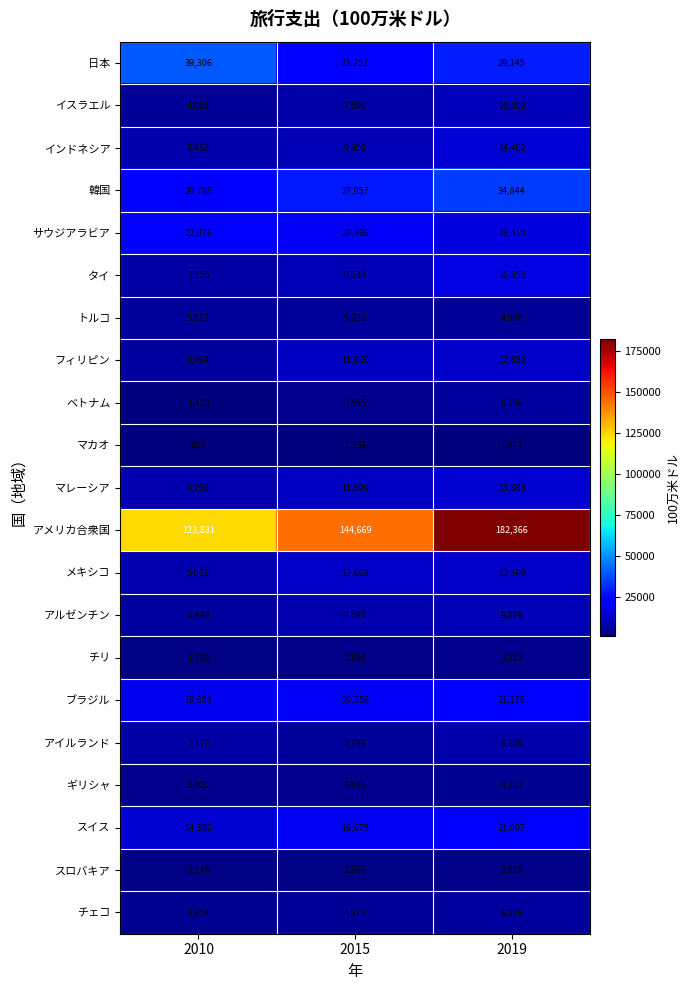

What is the spread (max minus min) of values at 2015?

143333